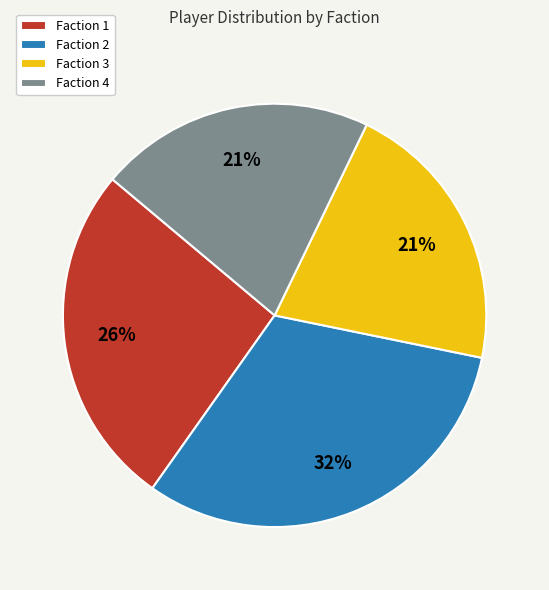

Do Faction 3 and Faction 1 together represent more than half of the pie?

No